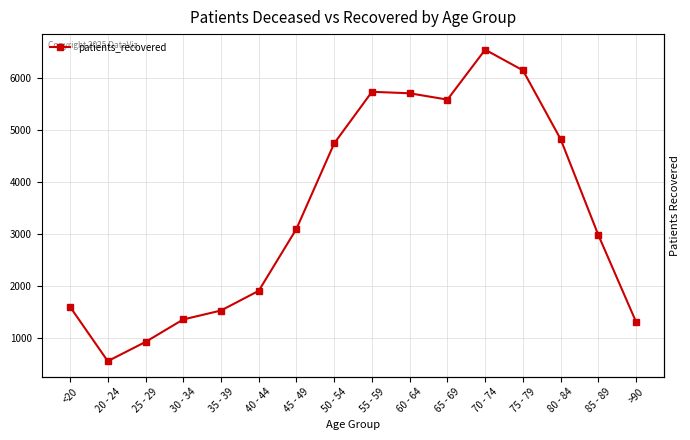

Reading left to right, what are all the values shown in this chart?

1608	566	934	1365	1536	1914	3102	4741	5729	5700	5579	6536	6140	4820	2980	1315